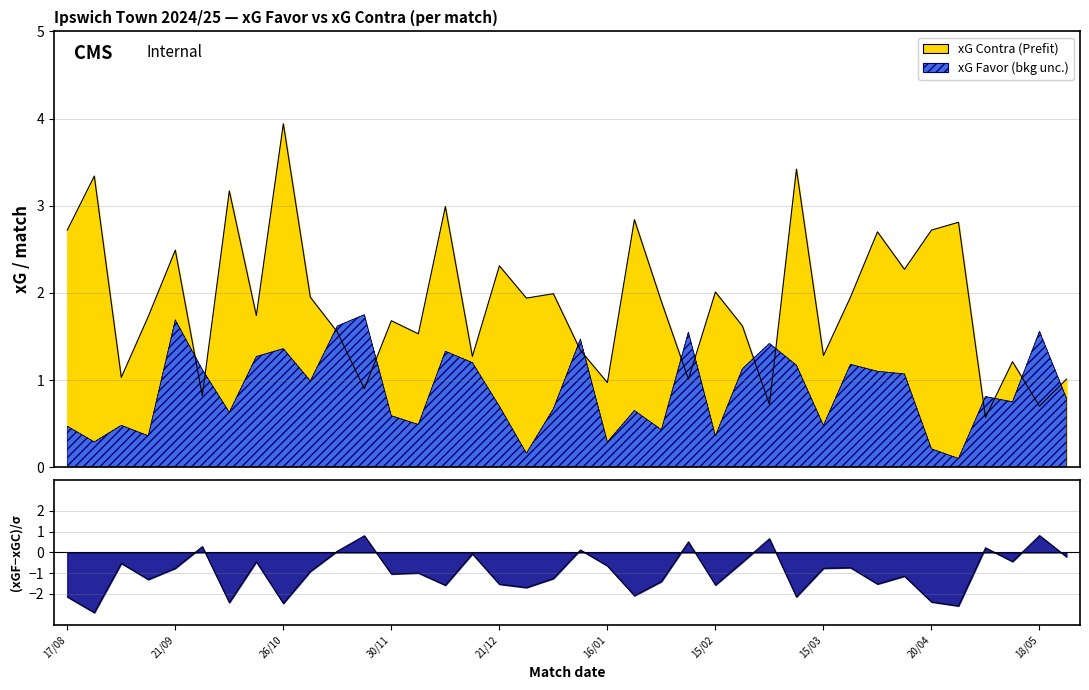

Reading right to left, transcribe all the data shown in this chart.

xG Favor: 25/05=0.8	18/05=1.6	10/05=0.8	03/05=0.8	26/04=0.1	20/04=0.2	13/04=1.1	05/04=1.1	02/04=1.2	15/03=0.5	08/03=1.2	26/02=1.4	22/02=1.1	15/02=0.4	01/02=1.6	25/01=0.4	19/01=0.7	16/01=0.3	05/01=1.5	30/12=0.7	27/12=0.2	21/12=0.7	14/12=1.2	08/12=1.3	03/12=0.5	30/11=0.6	24/11=1.8	10/11=1.6	02/11=1.0	26/10=1.4	19/10=1.3	05/10=0.6	29/09=1.1	21/09=1.7	14/09=0.4	31/08=0.5	24/08=0.3	17/08=0.5
xG Contra: 25/05=1.0	18/05=0.7	10/05=1.2	03/05=0.6	26/04=2.8	20/04=2.7	13/04=2.3	05/04=2.7	02/04=1.9	15/03=1.3	08/03=3.4	26/02=0.7	22/02=1.6	15/02=2.0	01/02=1.0	25/01=1.9	19/01=2.8	16/01=1.0	05/01=1.3	30/12=2.0	27/12=1.9	21/12=2.3	14/12=1.3	08/12=3.0	03/12=1.5	30/11=1.7	24/11=0.9	10/11=1.6	02/11=1.9	26/10=3.9	19/10=1.7	05/10=3.2	29/09=0.8	21/09=2.5	14/09=1.7	31/08=1.0	24/08=3.3	17/08=2.7